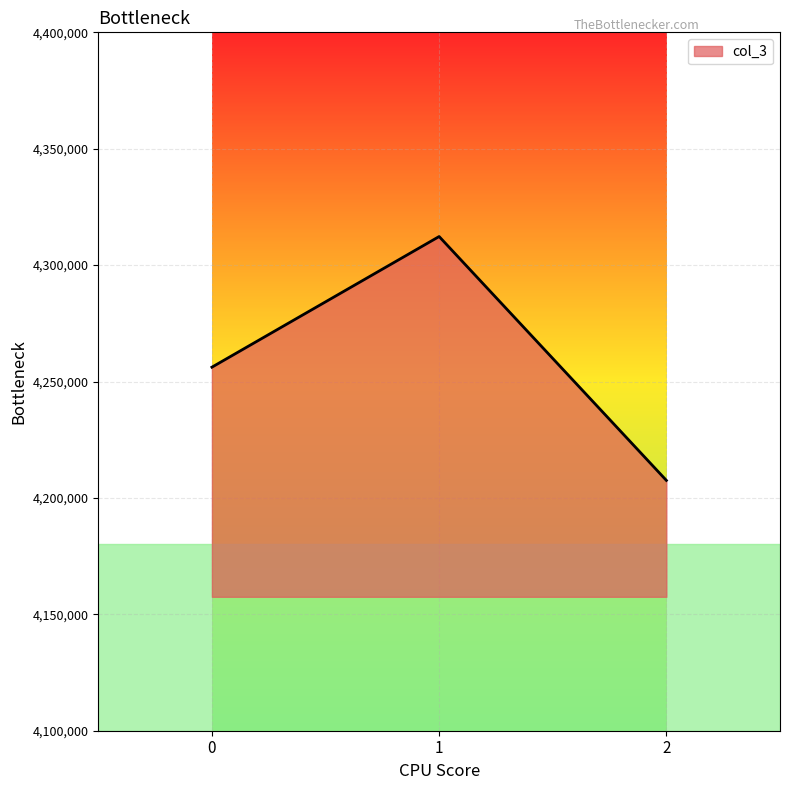

What is the difference between the values at 1 and 0?

56123